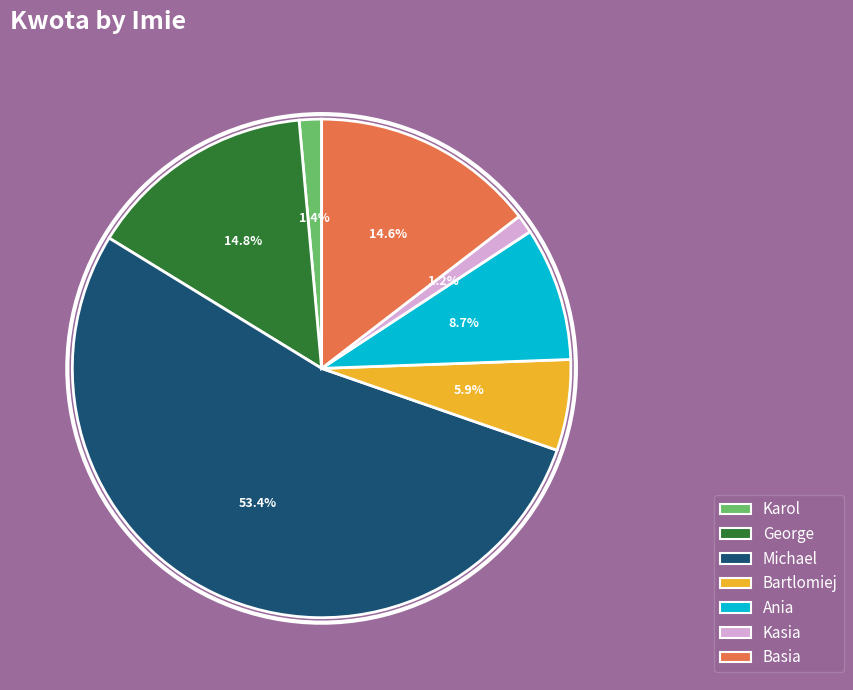

How many segments does this pie chart have?

7